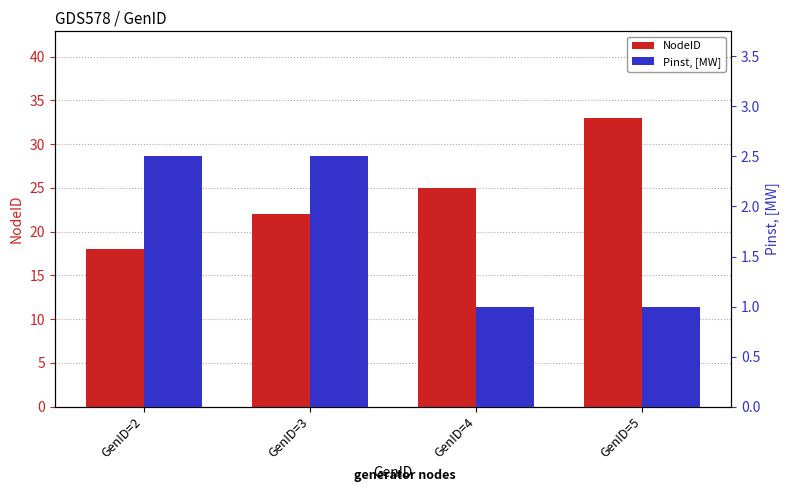

What is the spread (max minus min) of values at GenID=4?

24.0